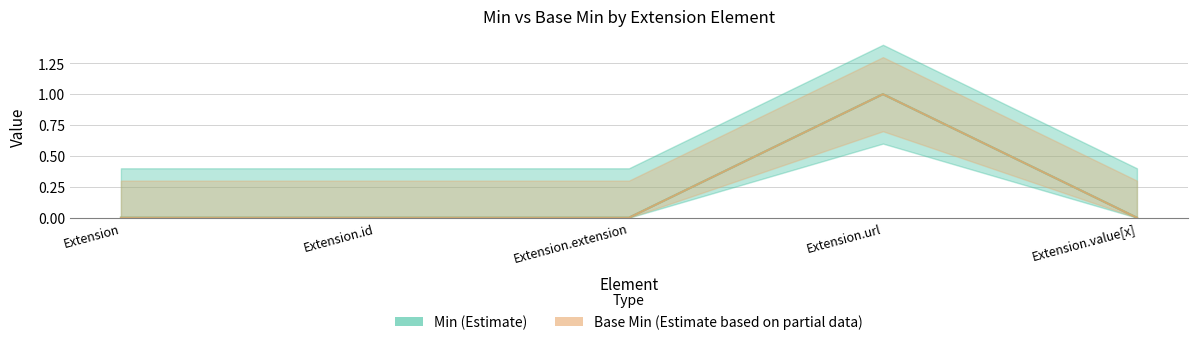

The Base Min series shows 0 at Extension.extension. True or false?

True